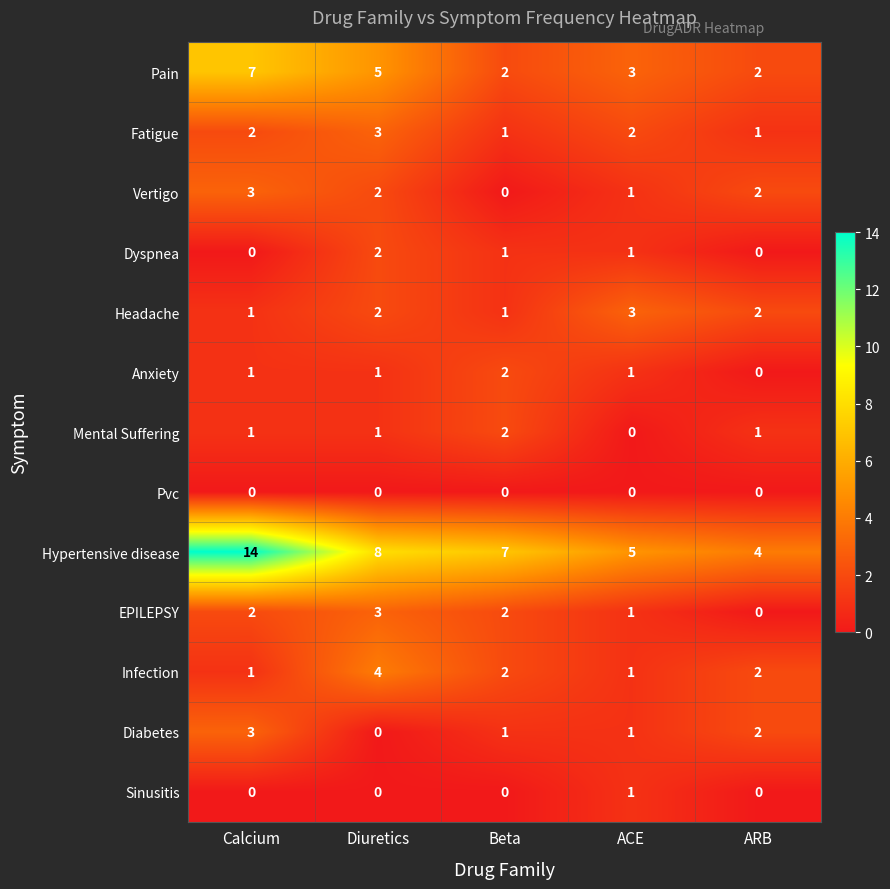

True or false: Mental Suffering has a value of 0 at ACE.

True